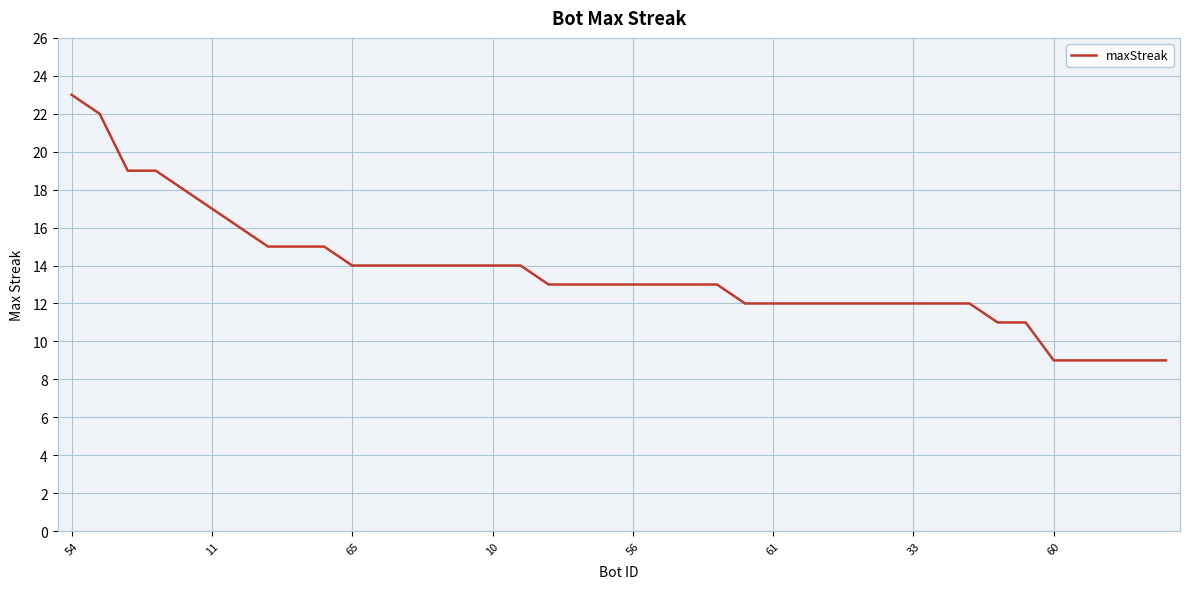

What is the difference between the maximum and minimum values?

14